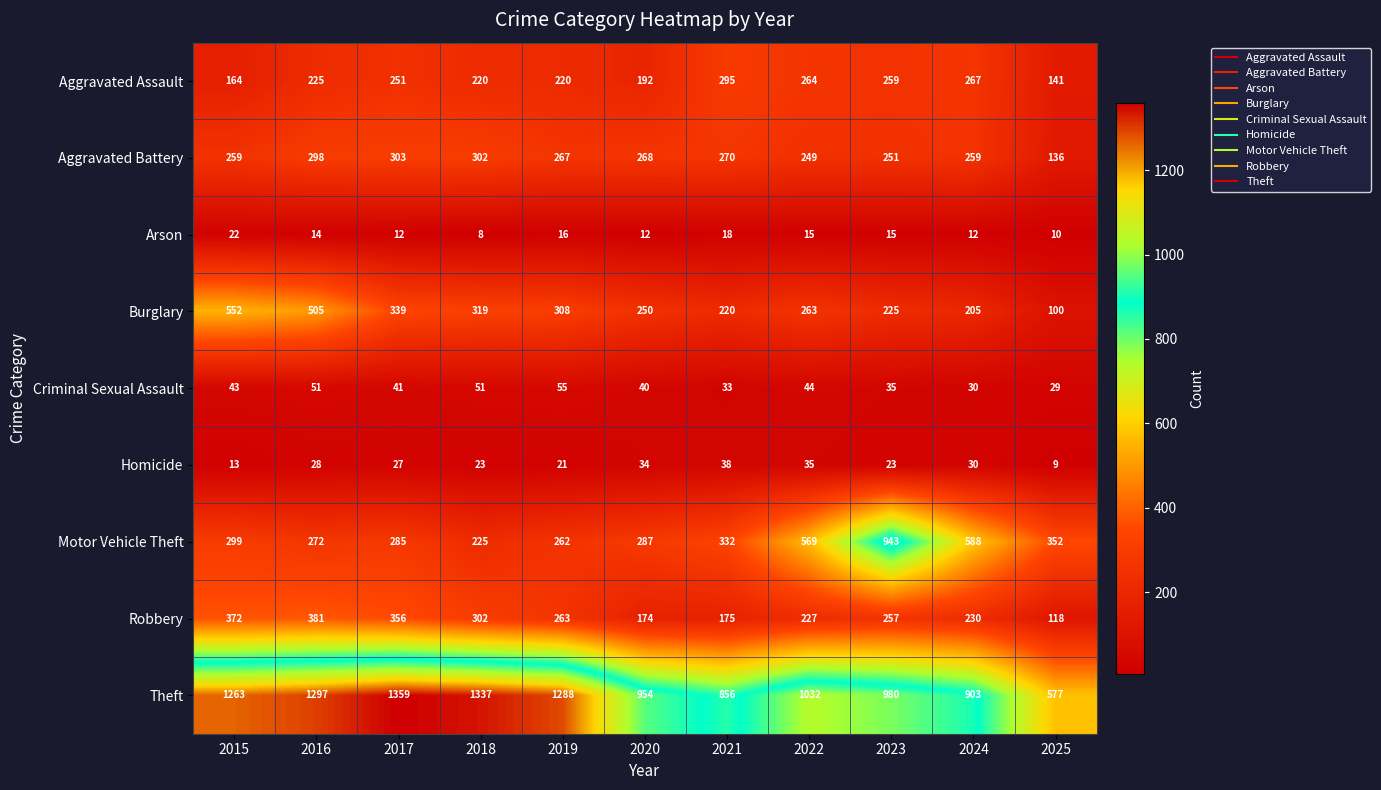

What is the greatest value displayed?

1359